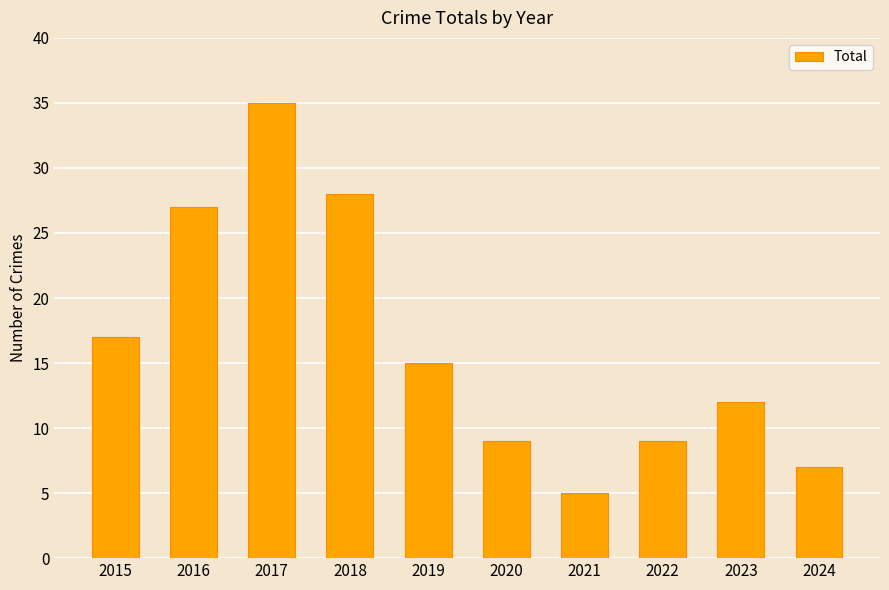

What is the sum of all values?

164